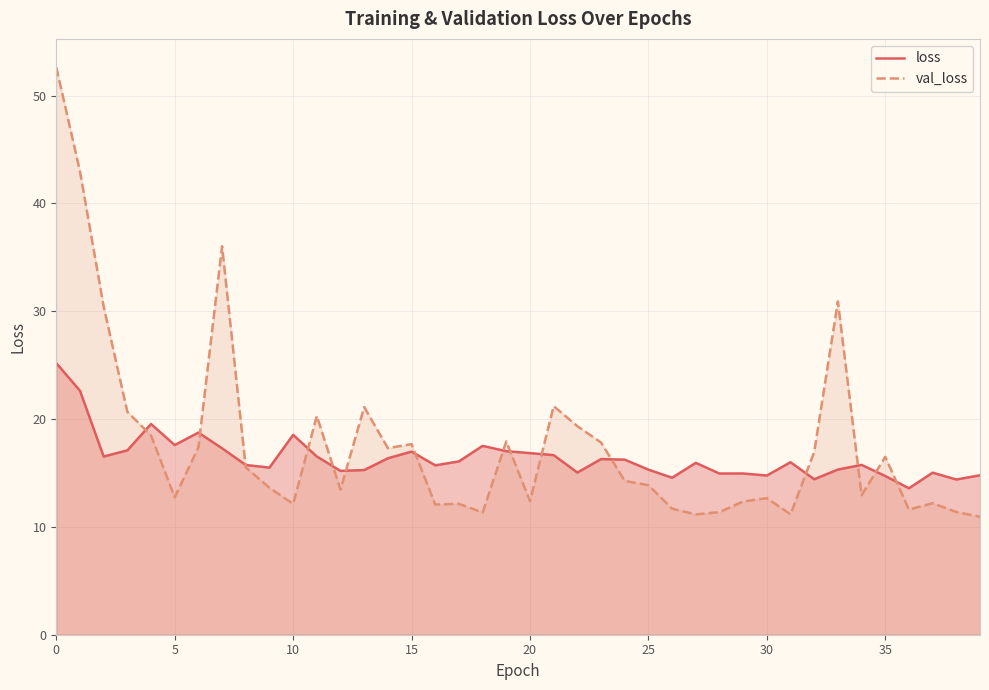

Rank the series at 25 from highest to lowest value.

loss, val_loss